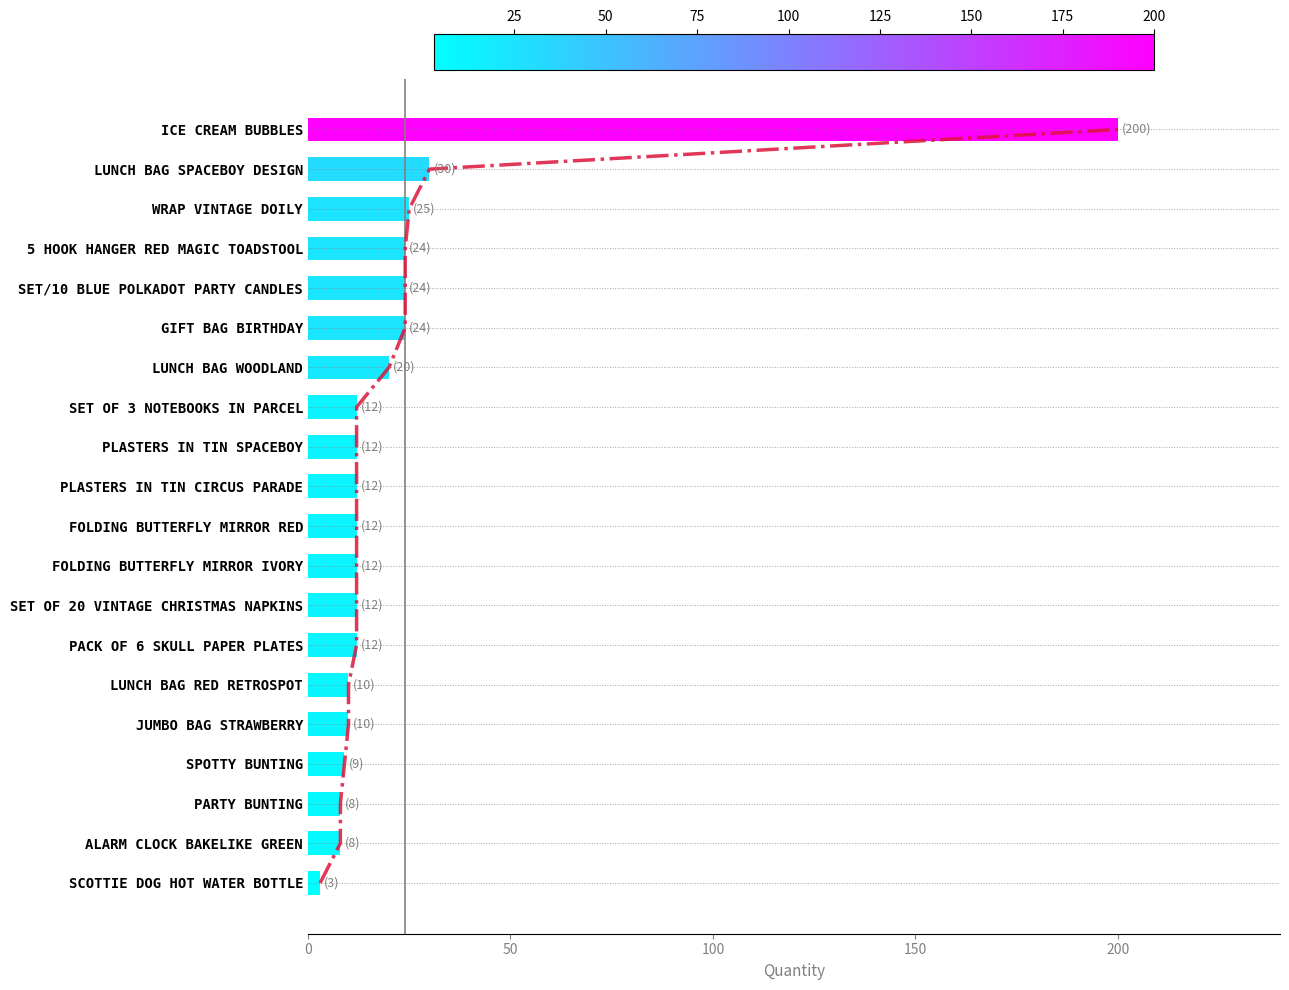

Reading right to left, list all the values displayed in this chart.

200	30	25	24	24	24	20	12	12	12	12	12	12	12	10	10	9	8	8	3